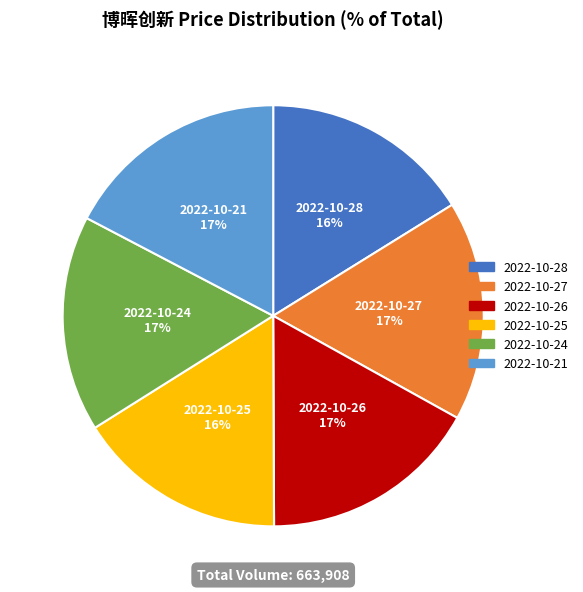

What percentage is the 2022-10-26 slice, to the nearest percent?

17%